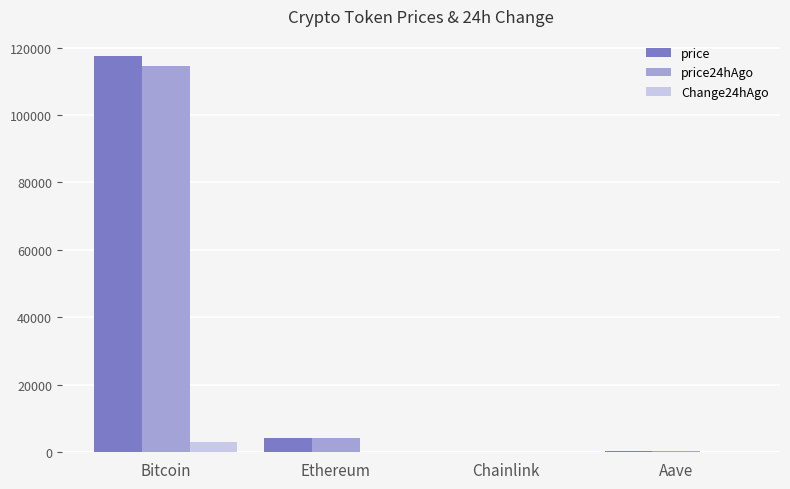

Read the price24hAgo value at Chainlink.

21.6